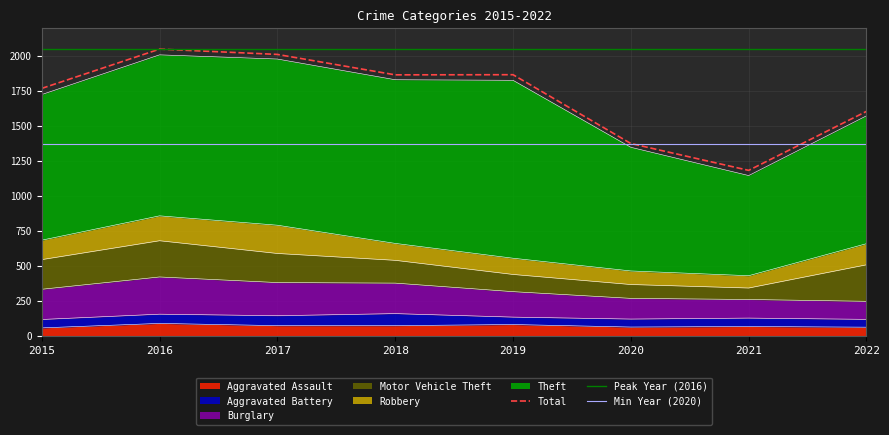

What is the smallest value displayed?

53